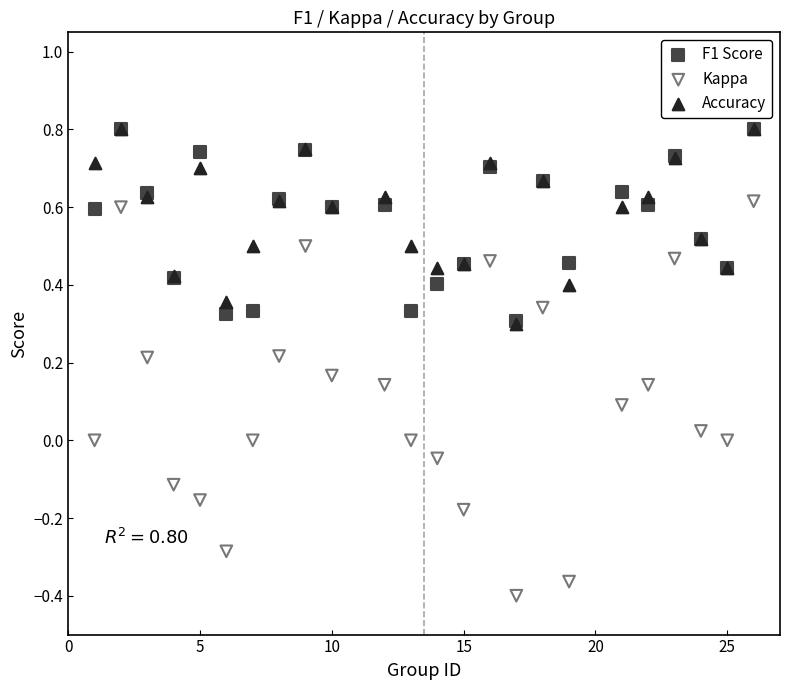

What are all the series names shown in the legend?

F1 Score, Kappa, Accuracy